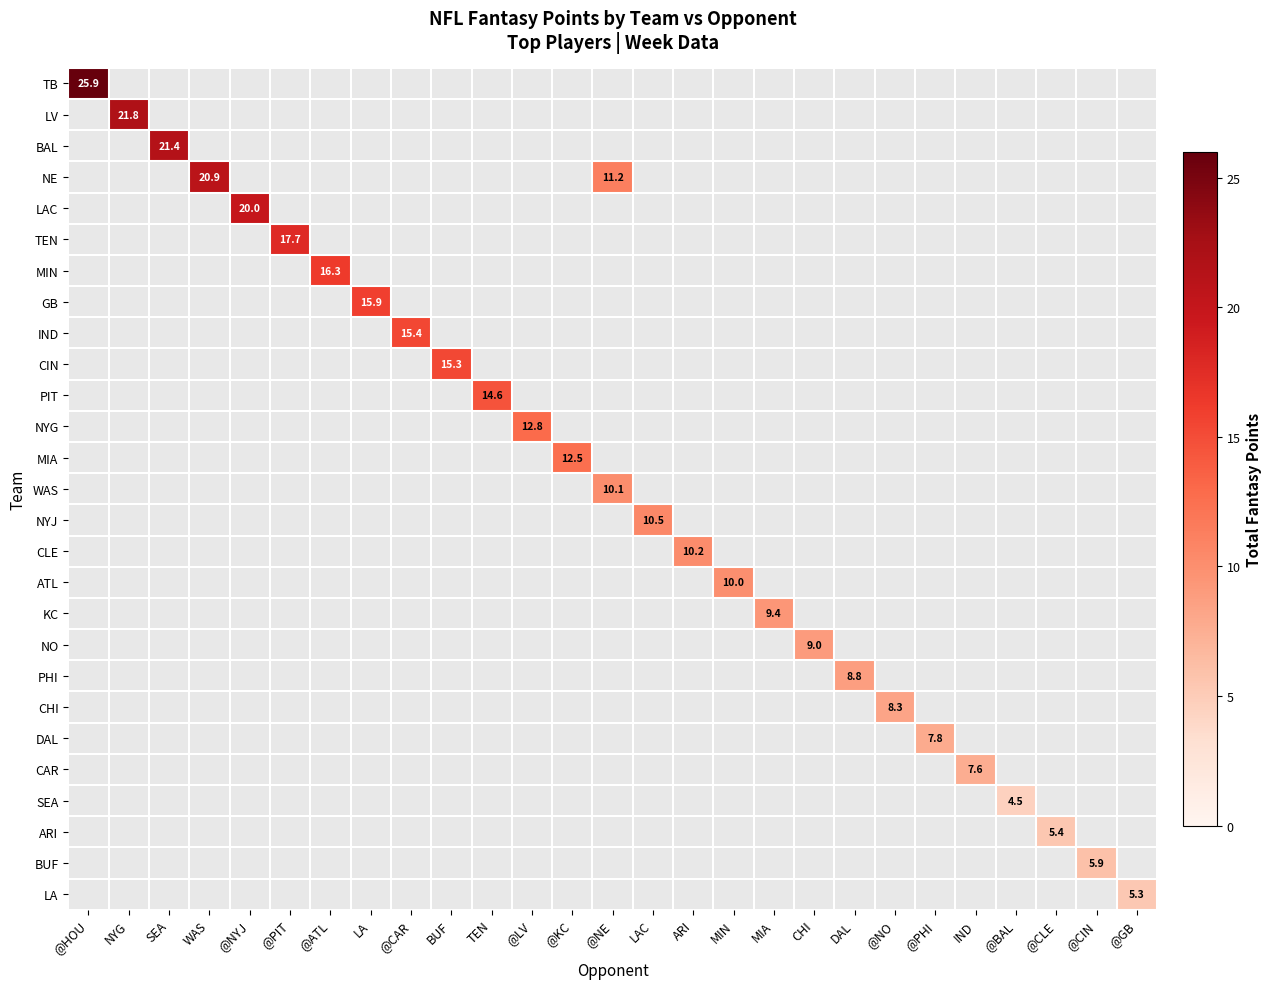

How many positive values does the ATL series have?

1